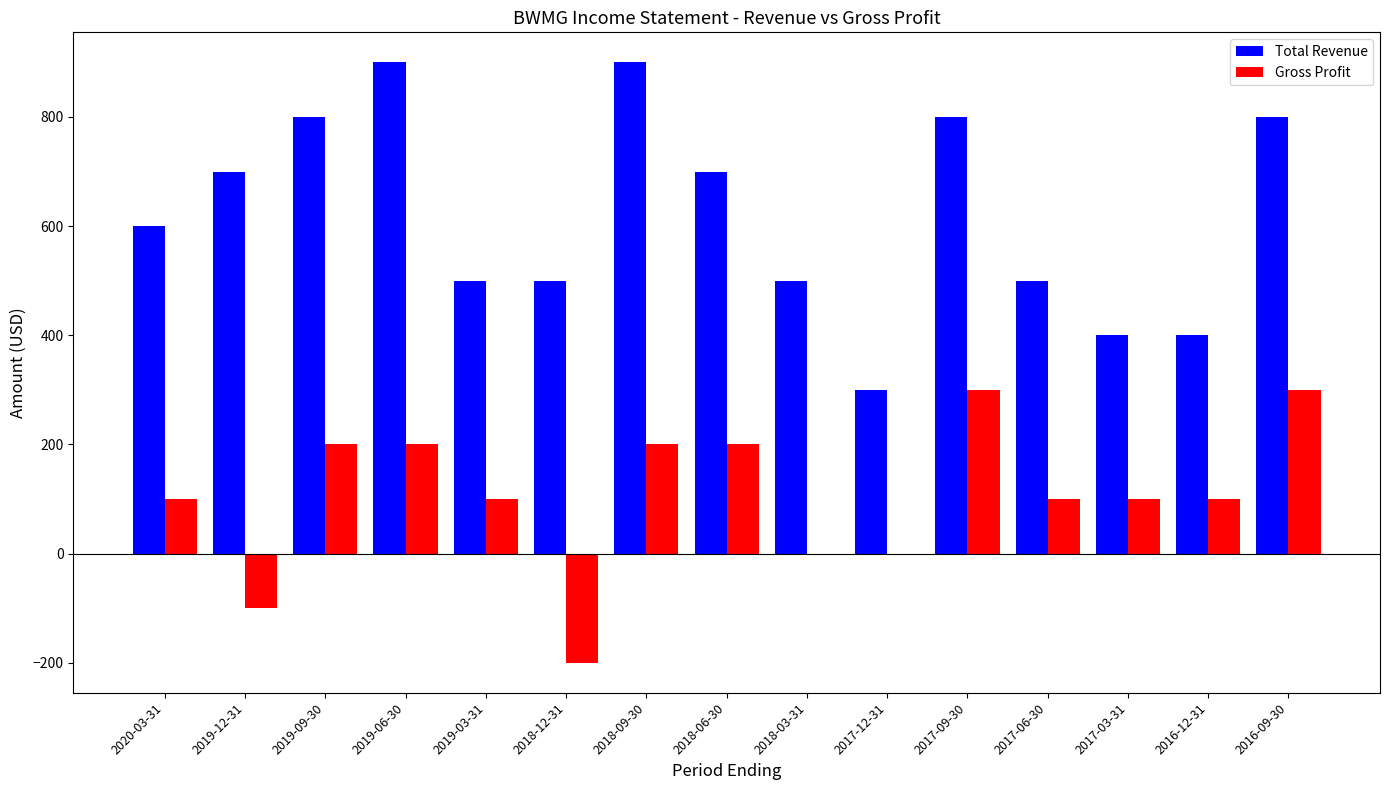

What position from the left is 2017-06-30?

12